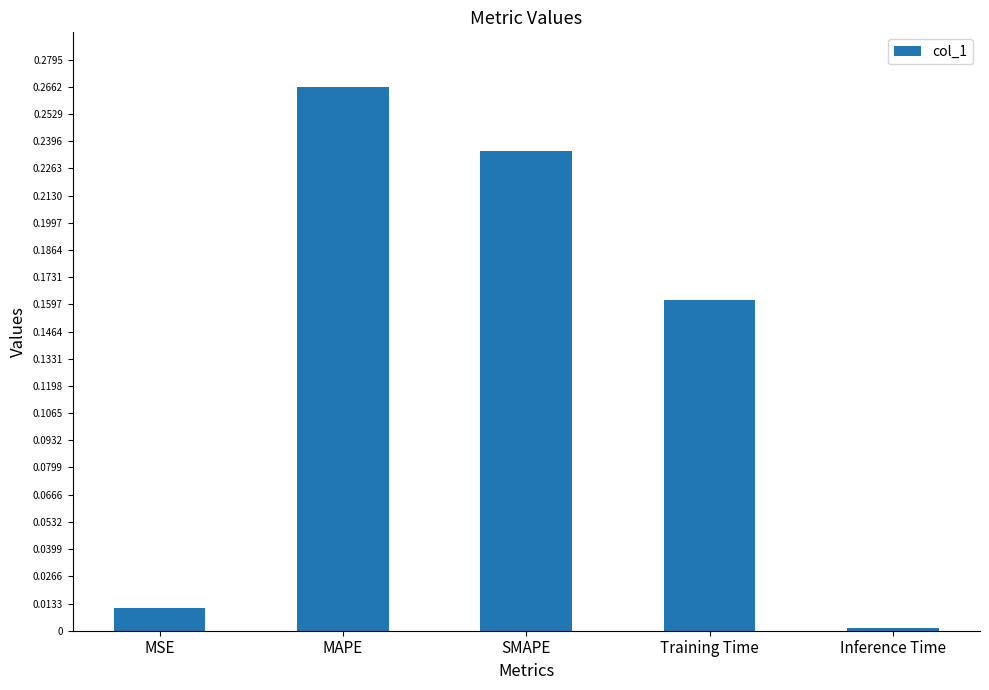

What is the label of the 3rd bar from the right?

SMAPE